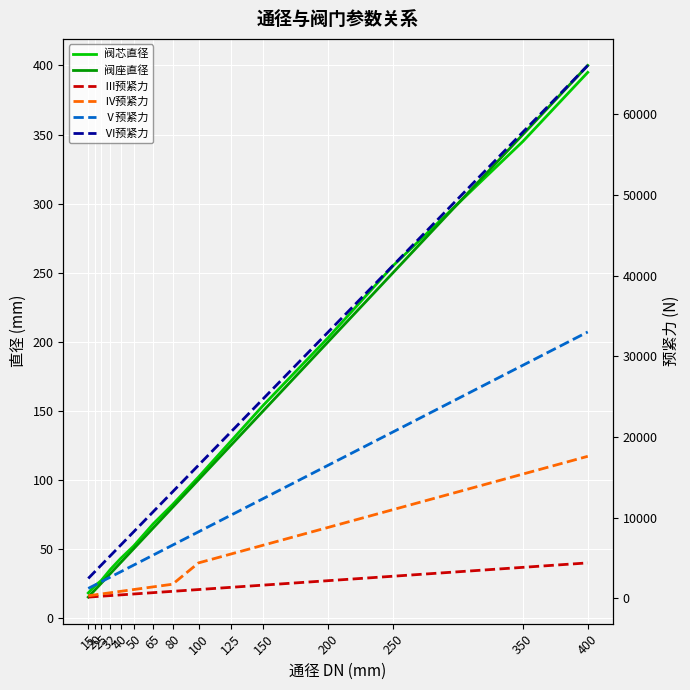

Rank the categories by Ⅳ预紧力 value from highest to lowest.

400, 350, 250, 200, 150, 125, 100, 80, 65, 50, 40, 32, 25, 20, 15